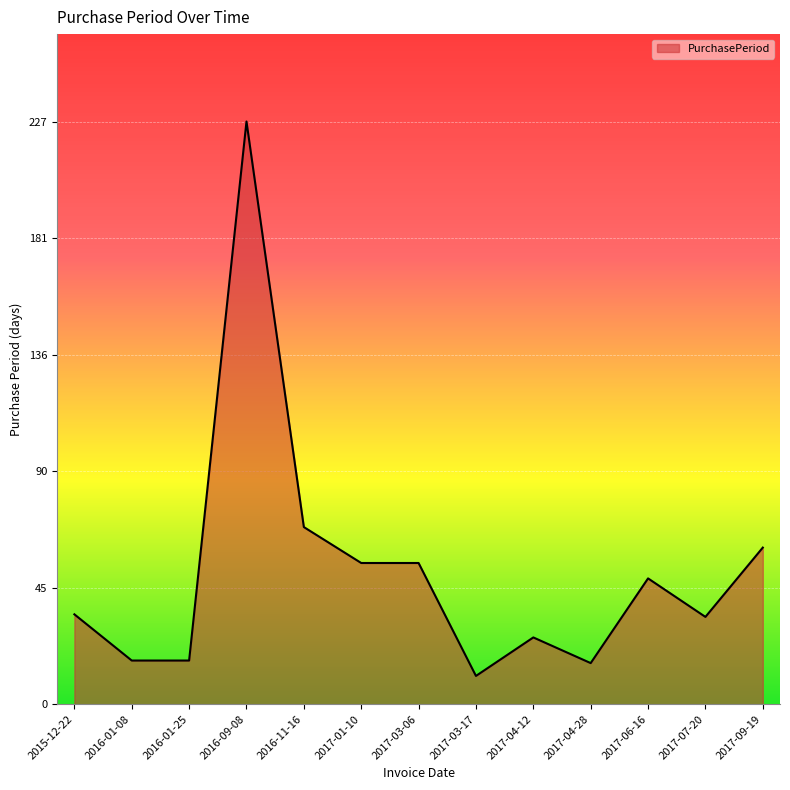

What is the sum of all values?

672